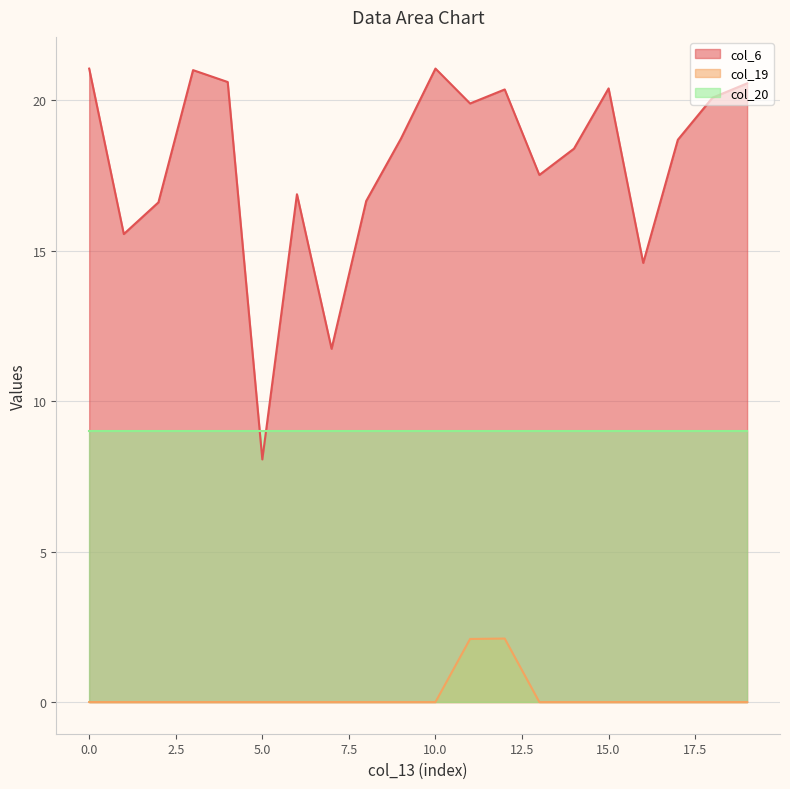

How many lines are shown in the chart?

3